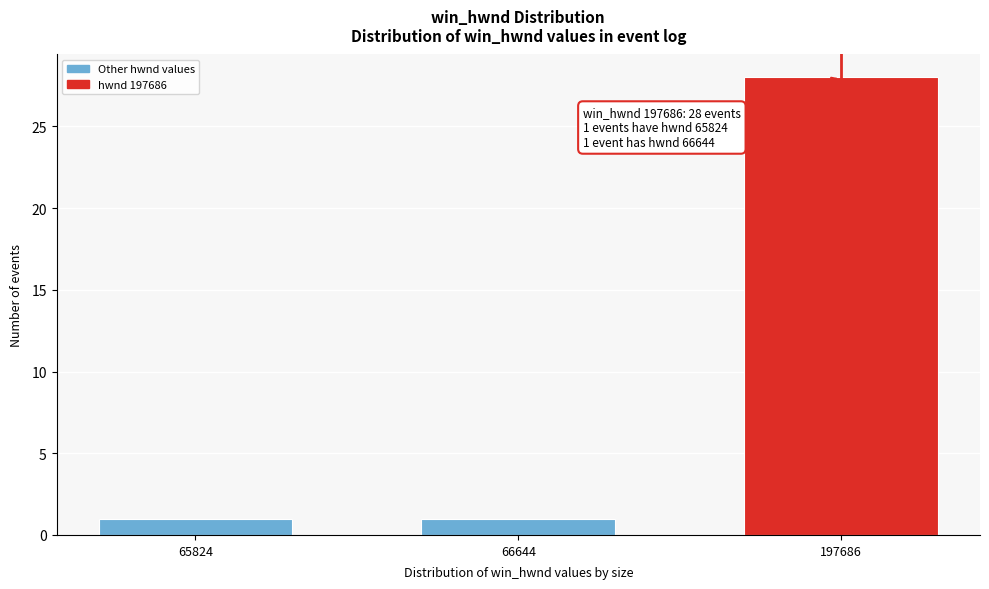

Reading right to left, list all the values displayed in this chart.

28	1	1